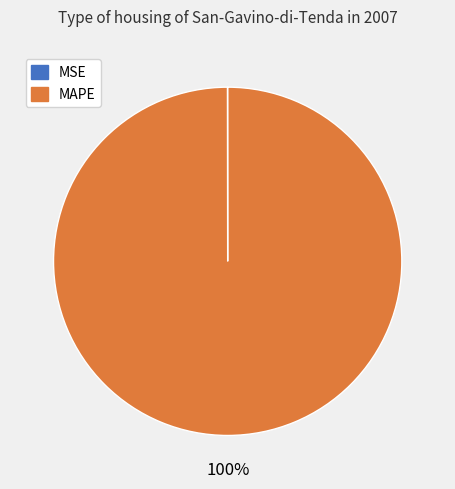

To the nearest percent, what is the average slice percentage?

50%